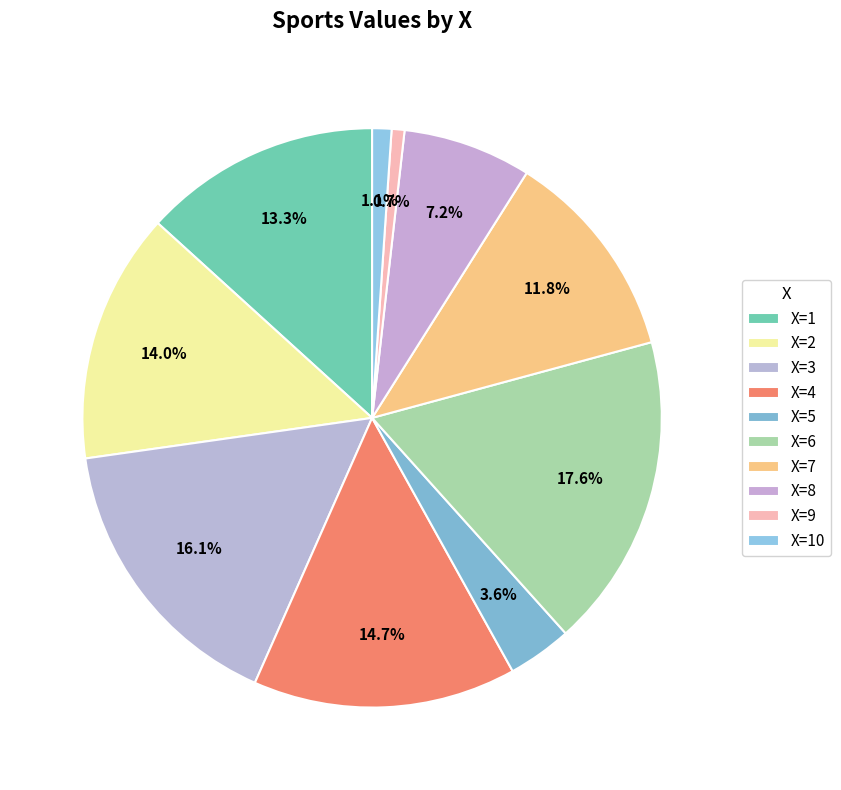

To the nearest percent, what is the difference between the largest and smallest slice percentages?

17%